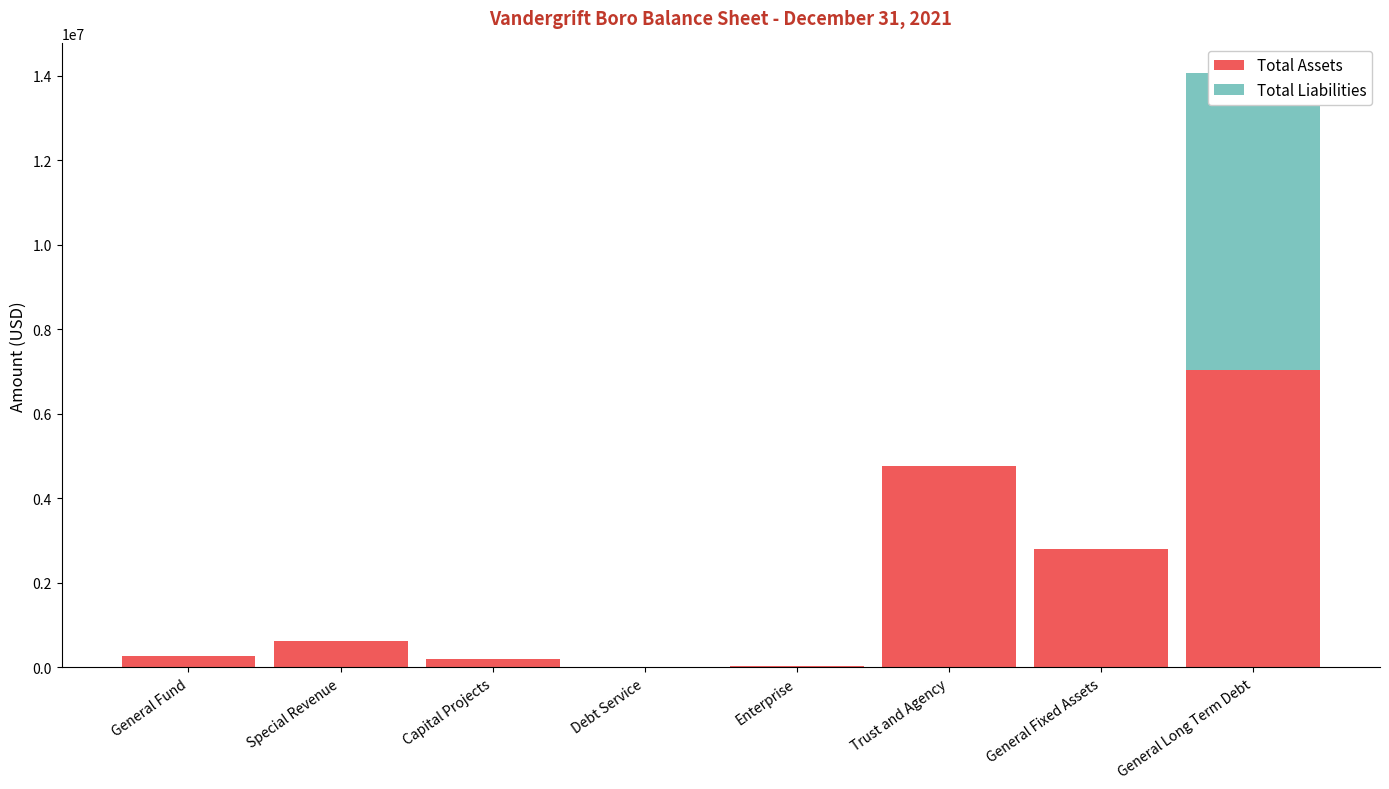

Which has a higher value, General Long Term Debt or Special Revenue?

General Long Term Debt